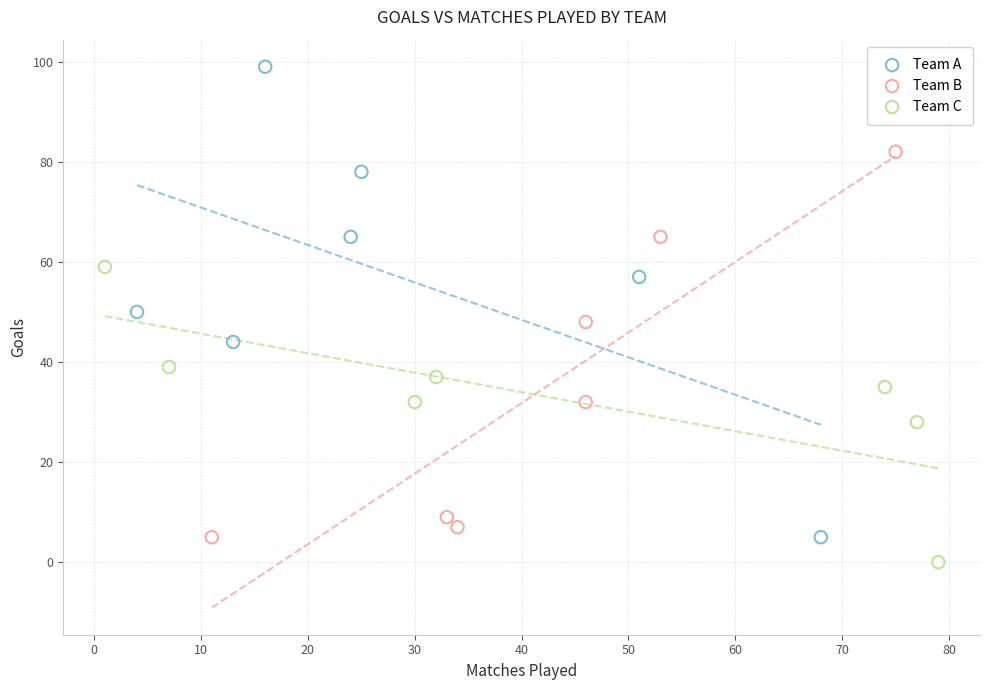

Which series reaches the minimum Y coordinate?

Team C